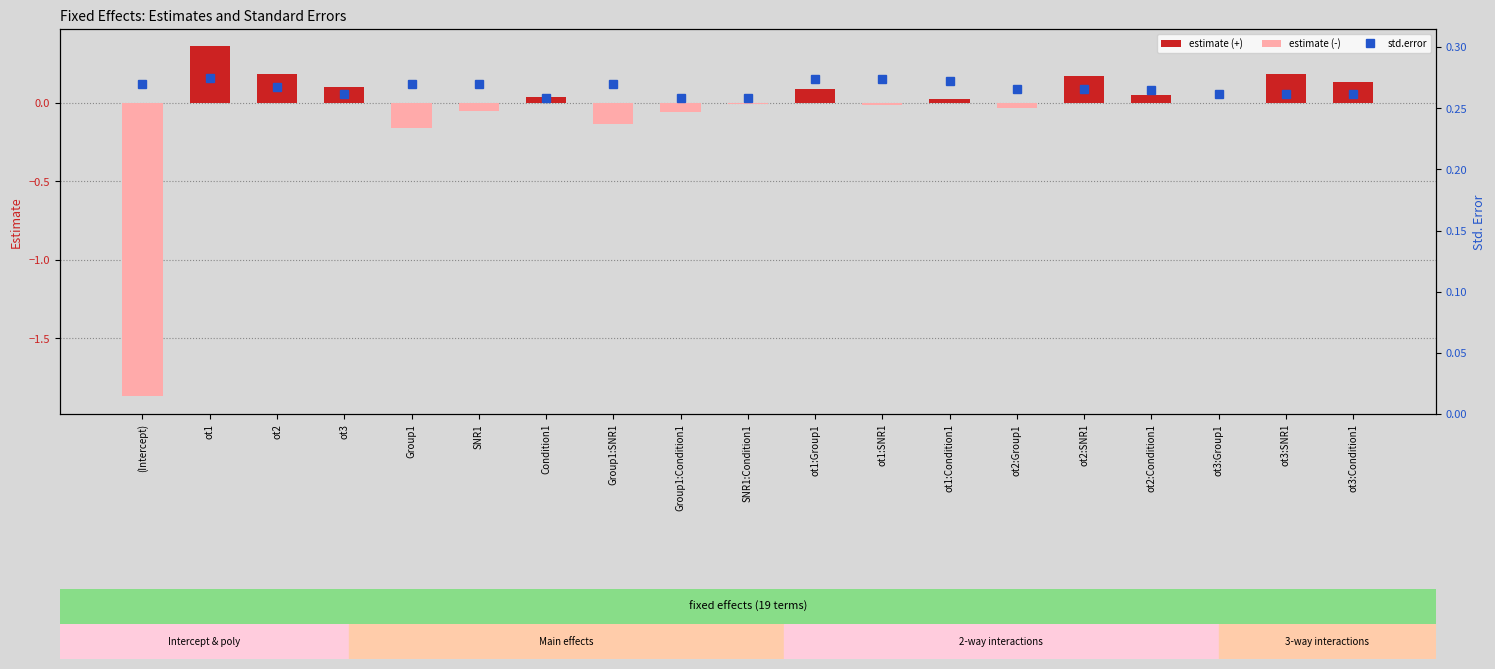

Reading left to right, list all the values displayed in this chart.

(Intercept)=-1.9	ot1=0.4	ot2=0.2	ot3=0.1	Group1=-0.2	SNR1=-0.0	Condition1=0.0	Group1:SNR1=-0.1	Group1:Condition1=-0.1	SNR1:Condition1=-0.0	ot1:Group1=0.1	ot1:SNR1=-0.0	ot1:Condition1=0.0	ot2:Group1=-0.0	ot2:SNR1=0.2	ot2:Condition1=0.0	ot3:Group1=-0.0	ot3:SNR1=0.2	ot3:Condition1=0.1